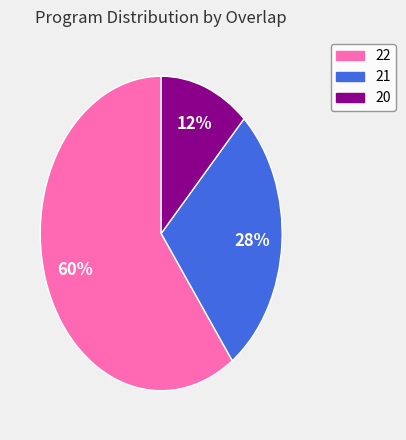

Count the number of slices in the pie.

3